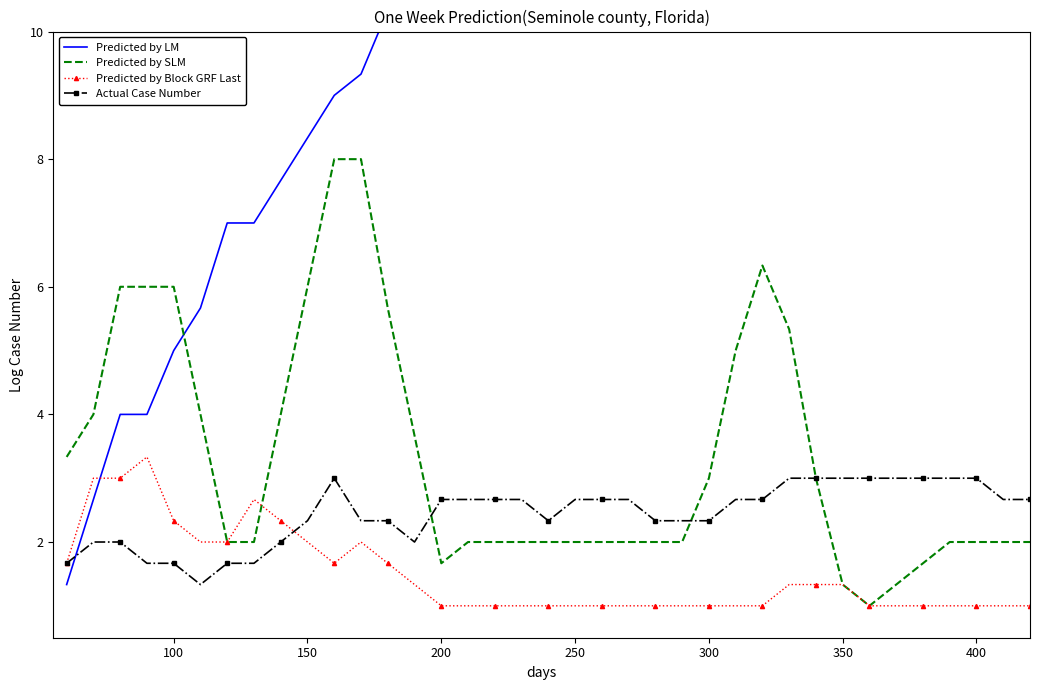

Which series has the largest range (max minus min)?

Predicted by LM